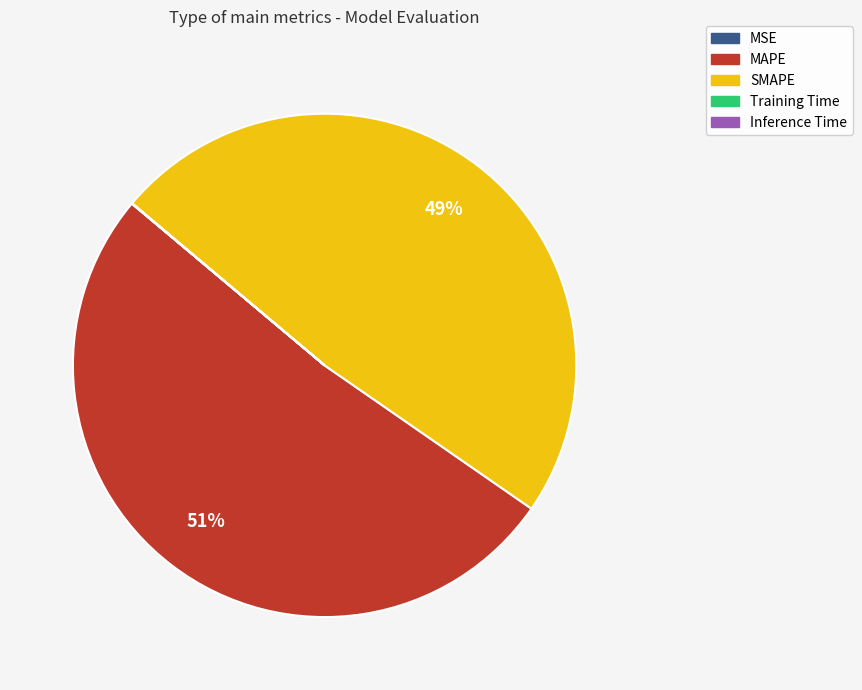

To the nearest percent, what is the difference between the largest and smallest slice percentages?

51%